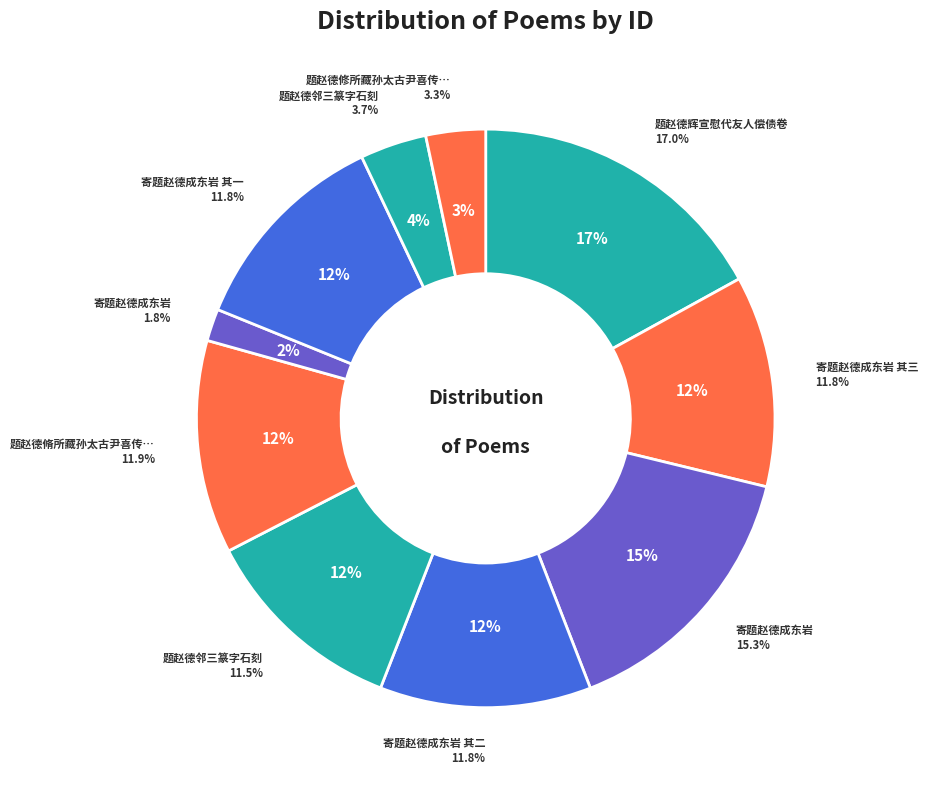

To the nearest percent, what is the difference between the largest and smallest slice percentages?

15%